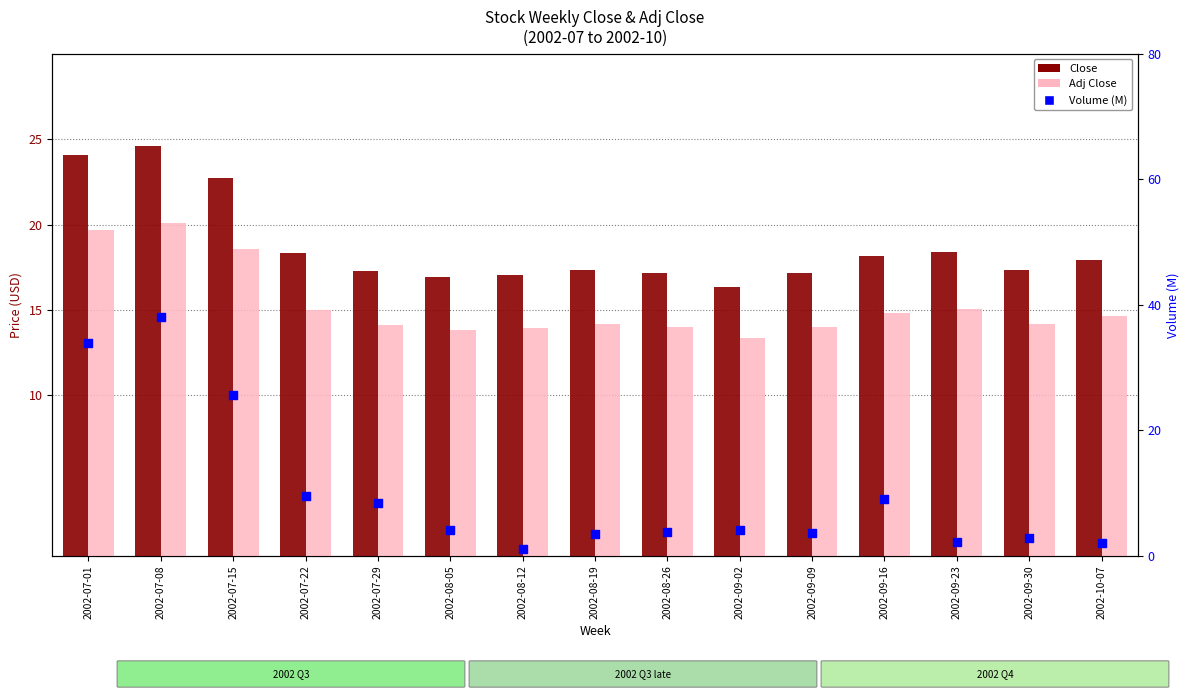

What are all the series names shown in the legend?

Close, Adj Close, Volume (M)